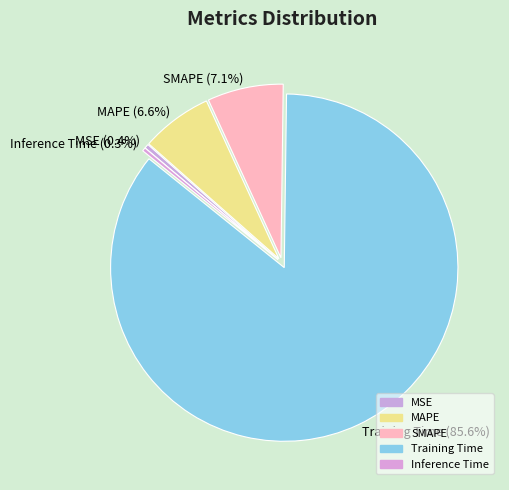

Is there any slice that represents more than half of the pie?

Yes